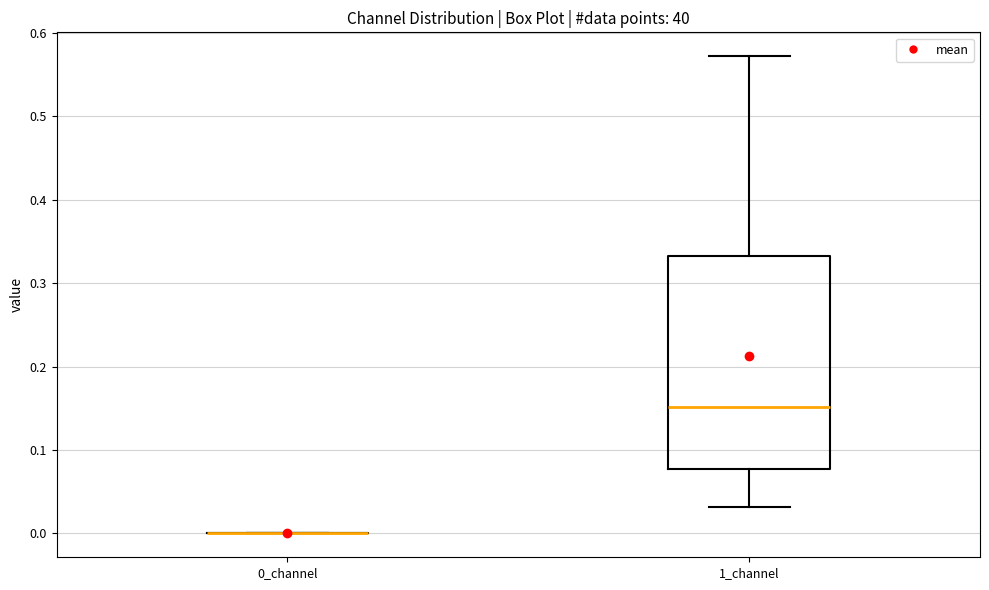

Reading left to right, read every box against the y-axis: the position of its median line, the range the box covers, and the ends of its whiskers. The values are not printed on the chart, so give them approximately, as read against the axis.

0_channel: box collapsed to a line at 0.00, whiskers 0.00 to 0.00
1_channel: median 0.15, box 0.08 to 0.33, whiskers 0.03 to 0.57